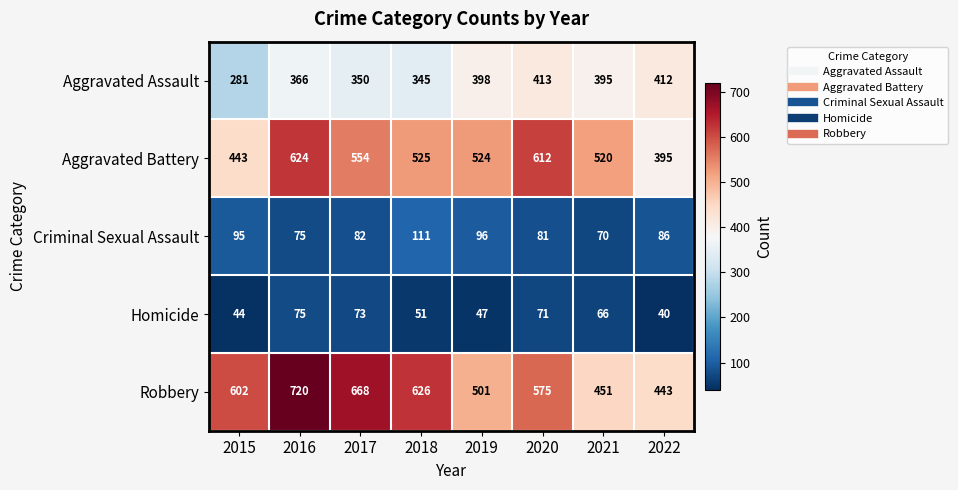

At how many categories does at least one series exceed 127?

8